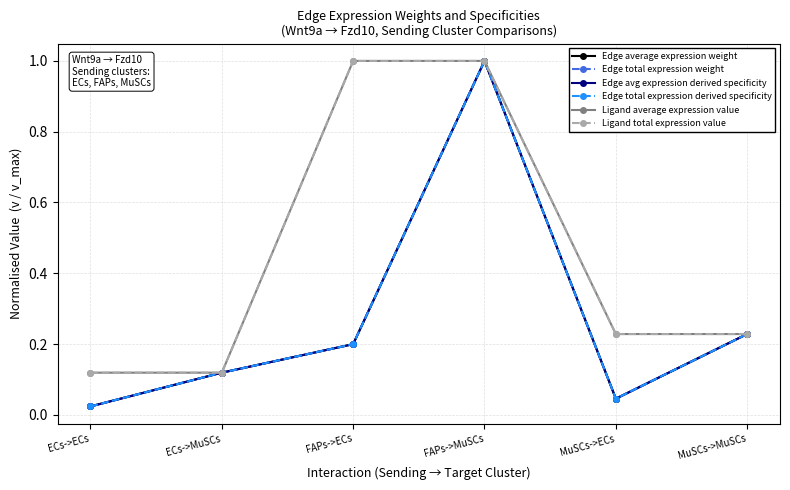

List the labels in order of Edge avg expression derived specificity value, smallest first.

ECs->ECs, MuSCs->ECs, ECs->MuSCs, FAPs->ECs, MuSCs->MuSCs, FAPs->MuSCs